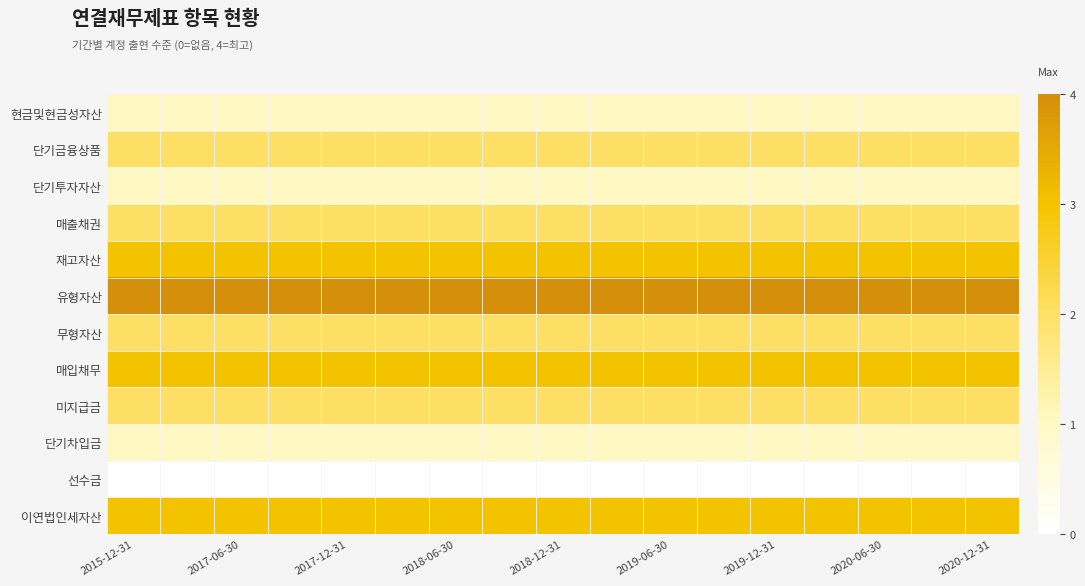

How many data points does each series have?

17